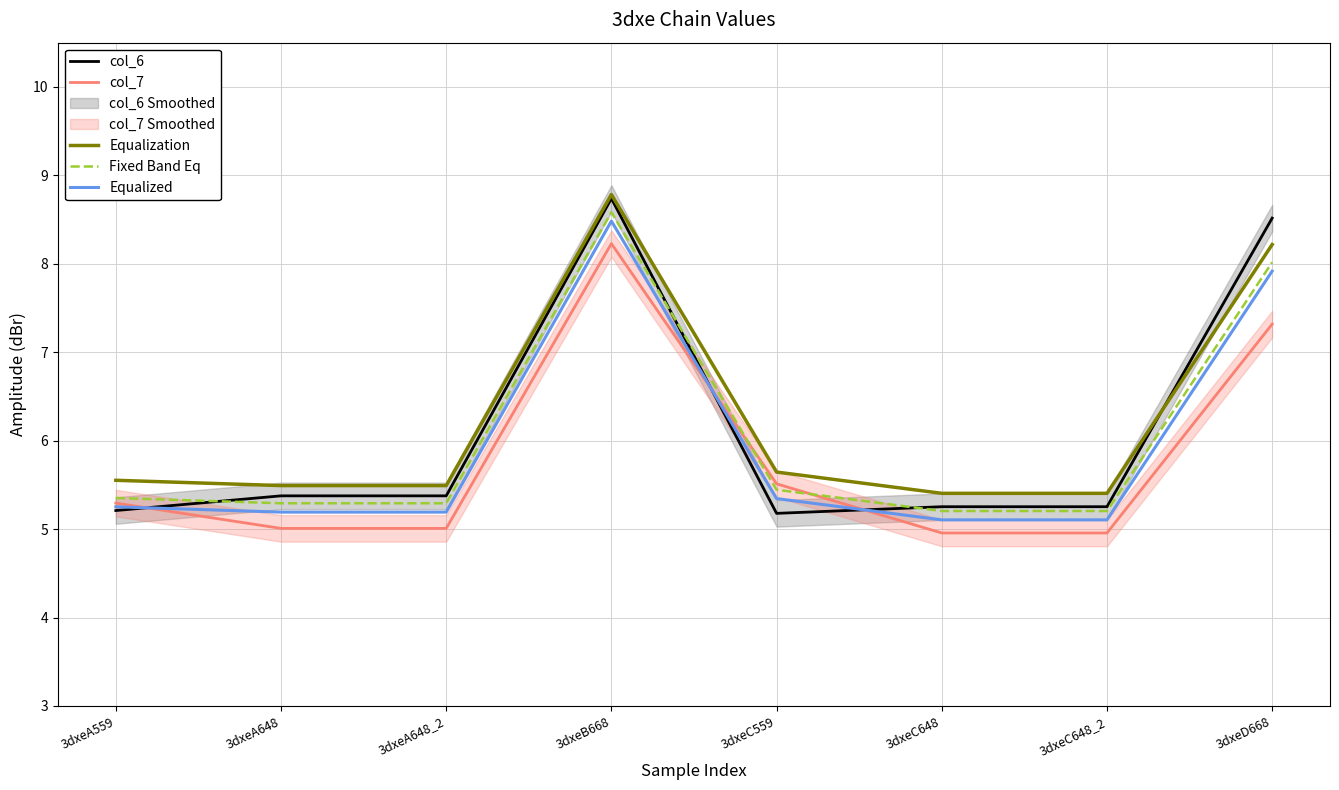

Reading right to left, transcribe all the data shown in this chart.

col_6: 3dxeD668=8.5	3dxeC648_2=5.3	3dxeC648=5.3	3dxeC559=5.2	3dxeB668=8.7	3dxeA648_2=5.4	3dxeA648=5.4	3dxeA559=5.2
col_7: 3dxeD668=7.3	3dxeC648_2=5.0	3dxeC648=5.0	3dxeC559=5.5	3dxeB668=8.2	3dxeA648_2=5.0	3dxeA648=5.0	3dxeA559=5.3
Equalization: 3dxeD668=8.2	3dxeC648_2=5.4	3dxeC648=5.4	3dxeC559=5.6	3dxeB668=8.8	3dxeA648_2=5.5	3dxeA648=5.5	3dxeA559=5.6
Fixed Band Eq: 3dxeD668=8.0	3dxeC648_2=5.2	3dxeC648=5.2	3dxeC559=5.4	3dxeB668=8.6	3dxeA648_2=5.3	3dxeA648=5.3	3dxeA559=5.4
Equalized: 3dxeD668=7.9	3dxeC648_2=5.1	3dxeC648=5.1	3dxeC559=5.3	3dxeB668=8.5	3dxeA648_2=5.2	3dxeA648=5.2	3dxeA559=5.3